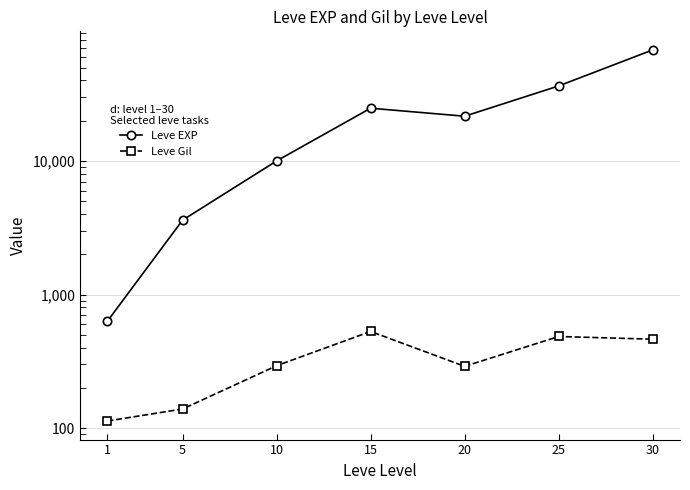

What is the highest value of the Leve EXP series?

67730